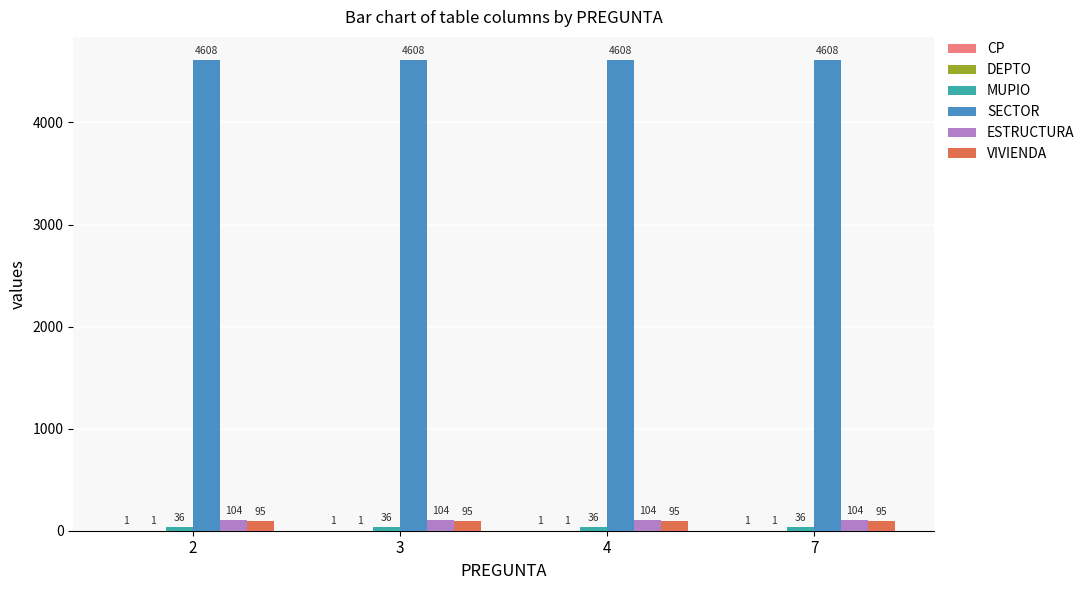

Are the bars horizontal?

No